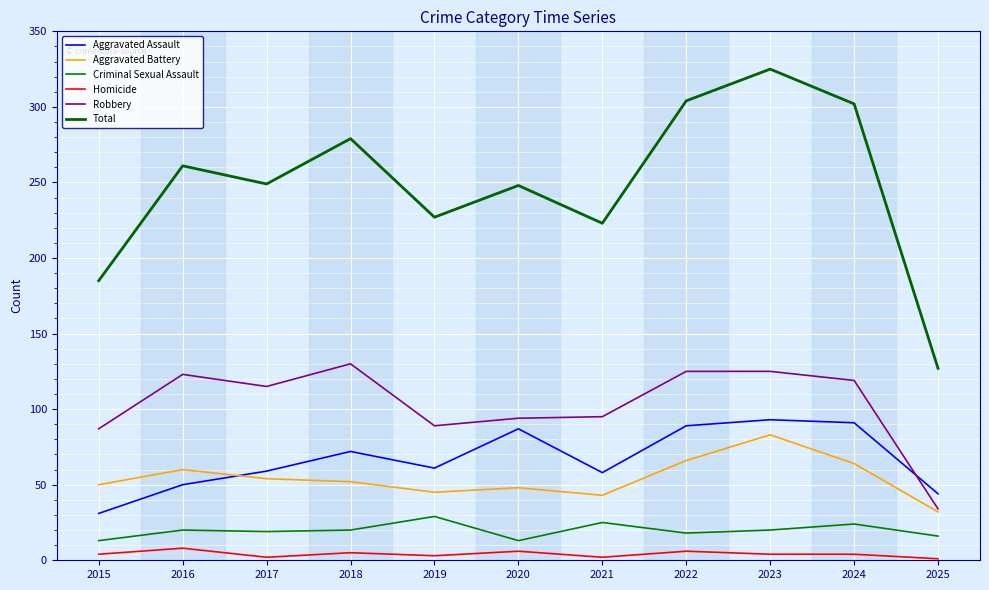

Rank the series by their maximum value, from highest to lowest.

Total, Robbery, Aggravated Assault, Aggravated Battery, Criminal Sexual Assault, Homicide